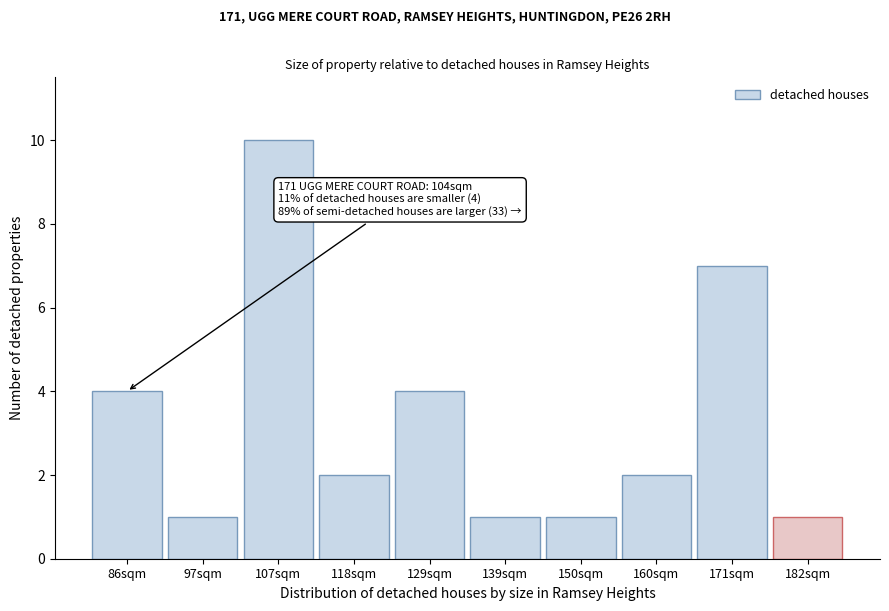

Reading left to right, extract all data points from this chart.

86sqm=4	97sqm=1	107sqm=10	118sqm=2	129sqm=4	139sqm=1	150sqm=1	160sqm=2	171sqm=7	182sqm=1